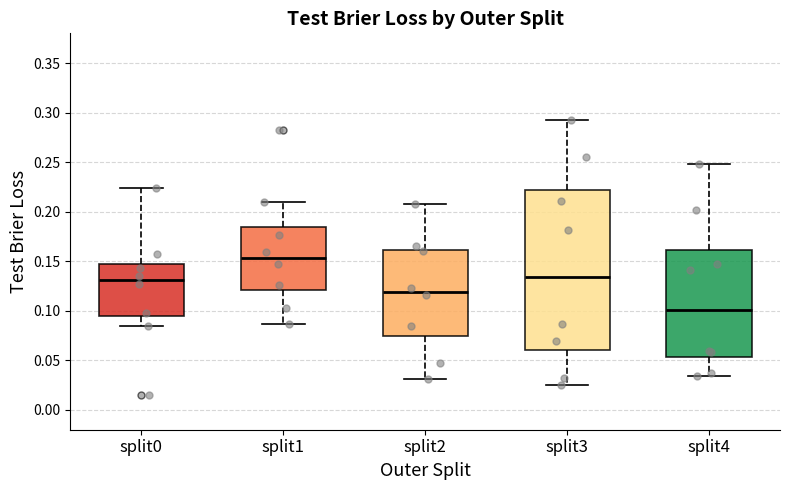

Comparing the boxes themselves (not the whiskers), which one is the tallest?

split3